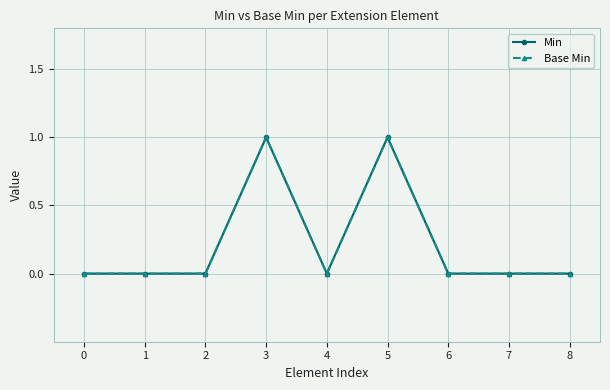

Does the chart have visible grid lines?

Yes